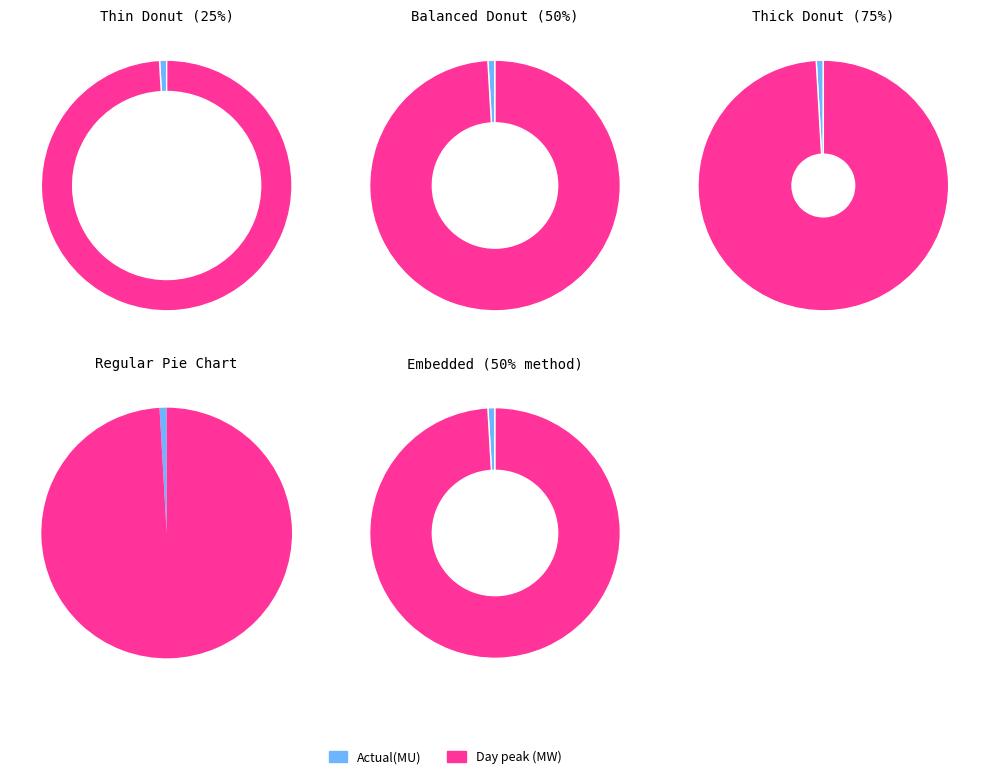

Is it true that Actual(MU) is 11% of the pie?

False